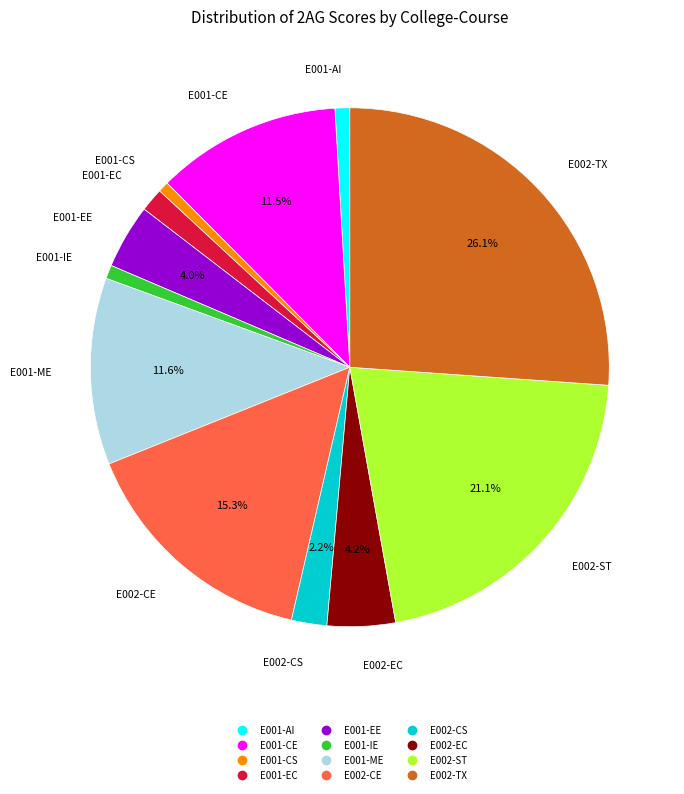

How many slices are in this pie chart?

12